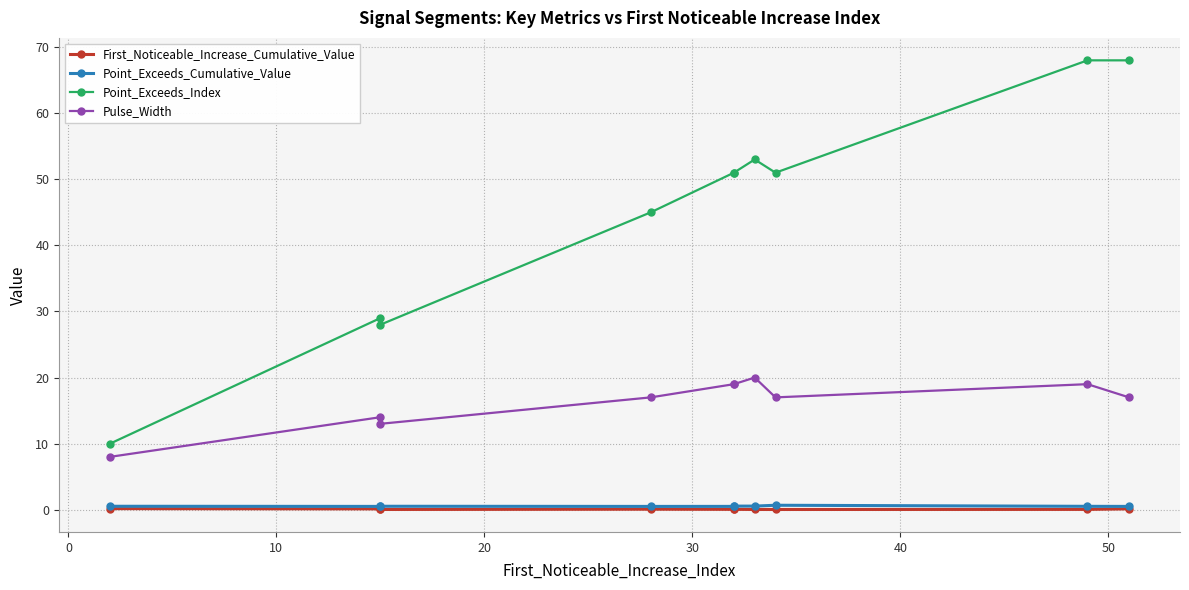

At how many categories does at least one series exceed 52?

3